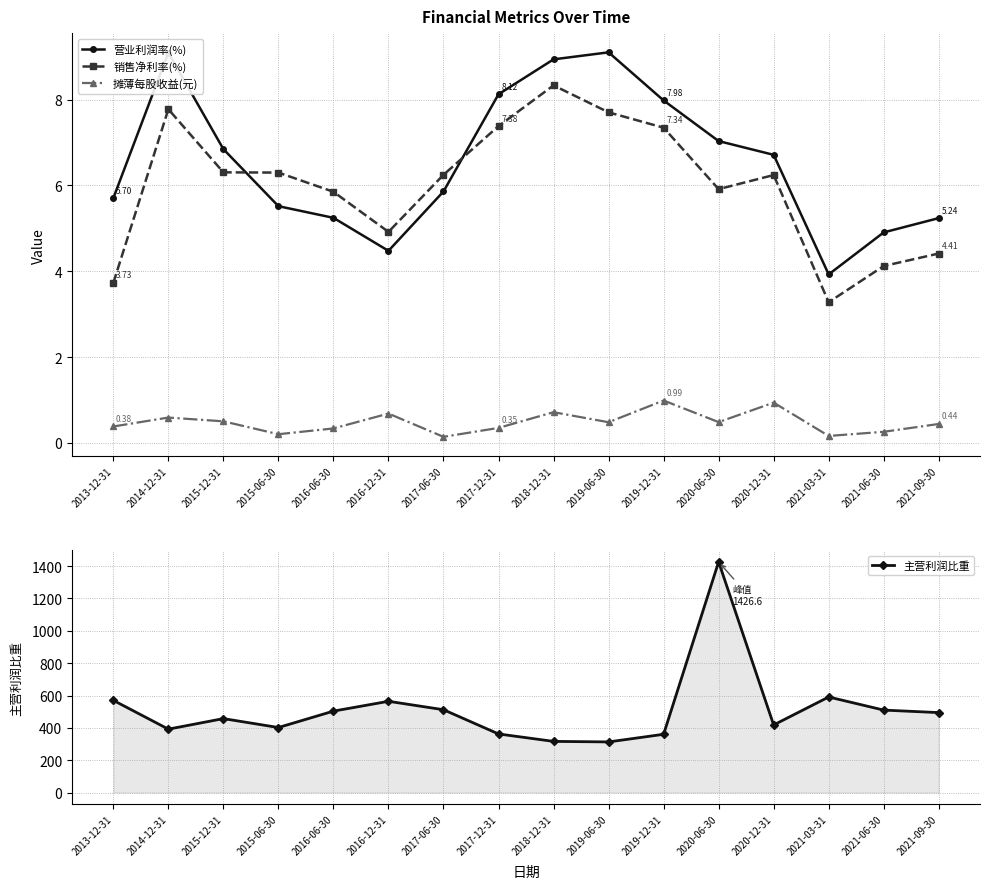

What is the spread (max minus min) of values at 2021-09-30?

493.9